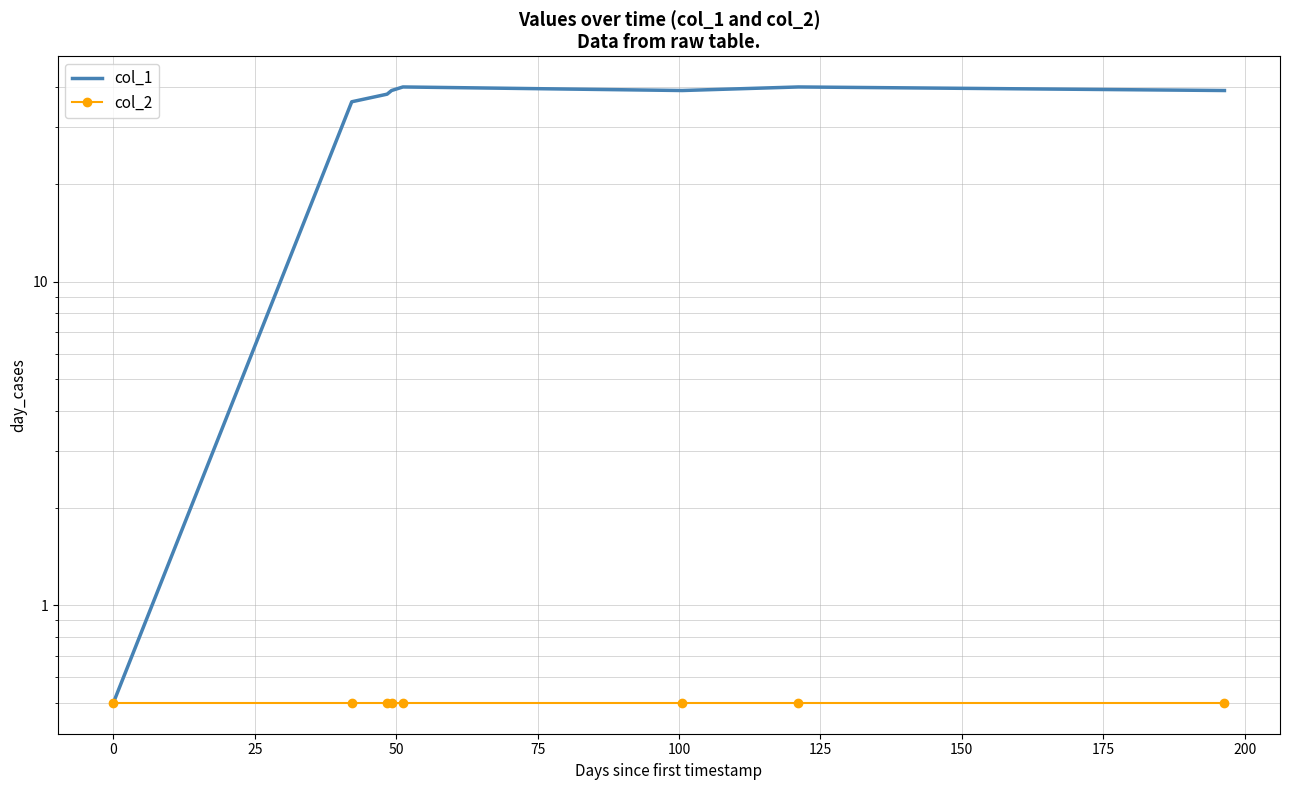

Between 0 and 50, which series saw the biggest shift?

col_1